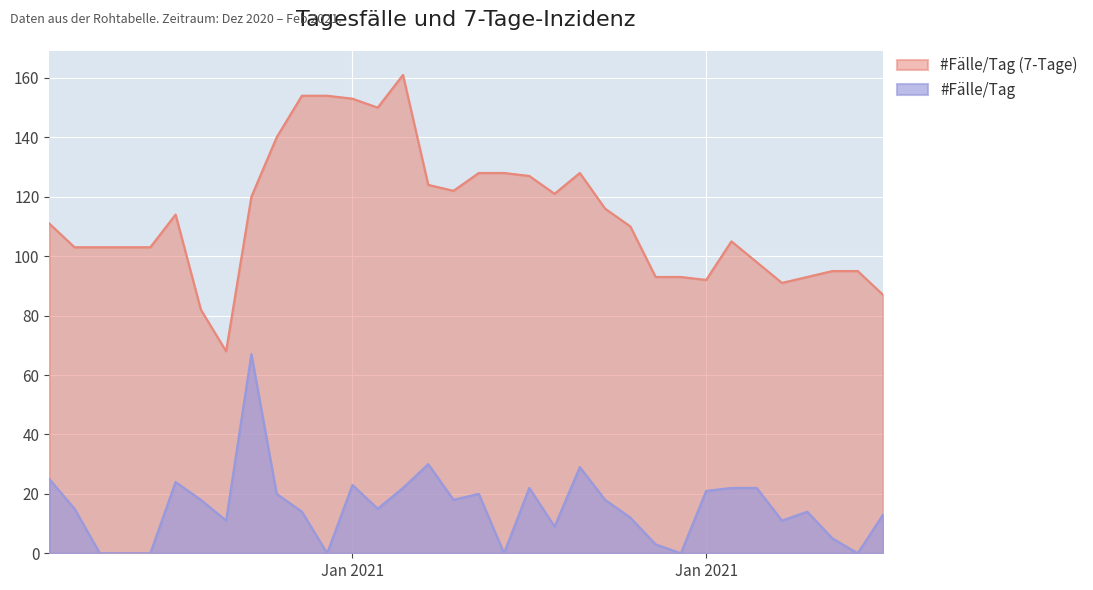

True or false: 7-Tage and #Fälle/Tag intersect in this chart.

False